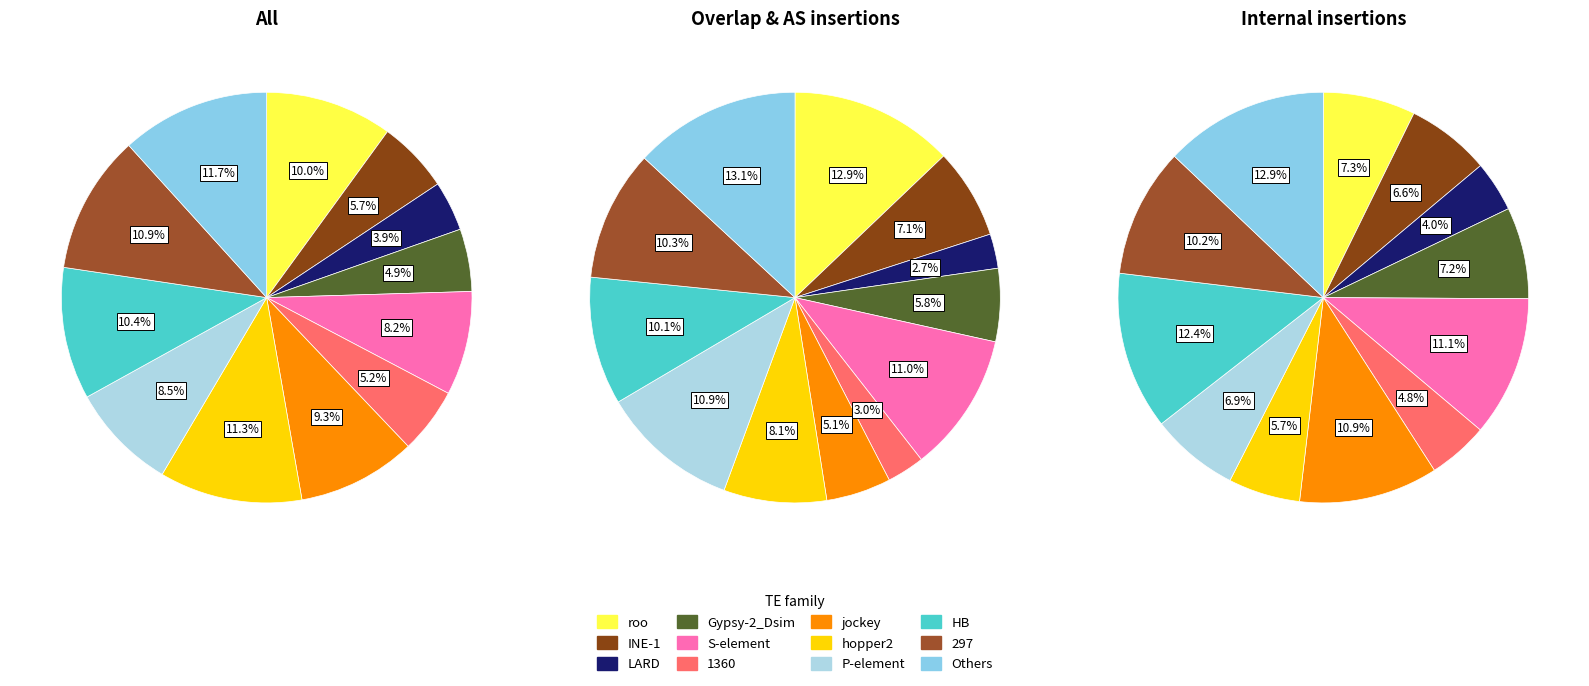

To the nearest percent, what is the difference between the 10 and 5 slice percentages?

5%